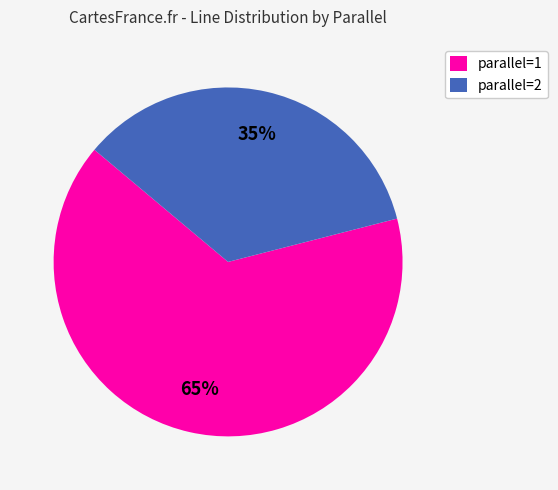

What percentage is the parallel=1 slice, to the nearest percent?

65%